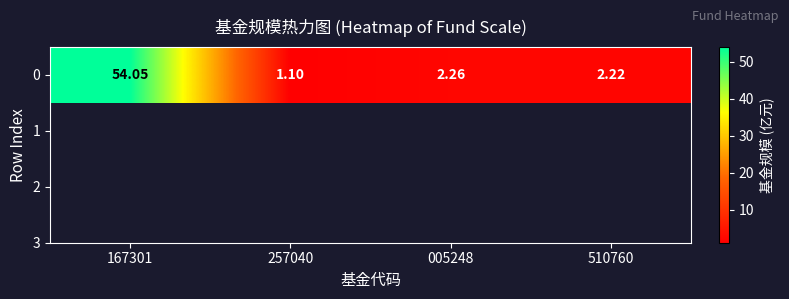

Reading left to right, list all the values displayed in this chart.

54.0	1.1	2.3	2.2